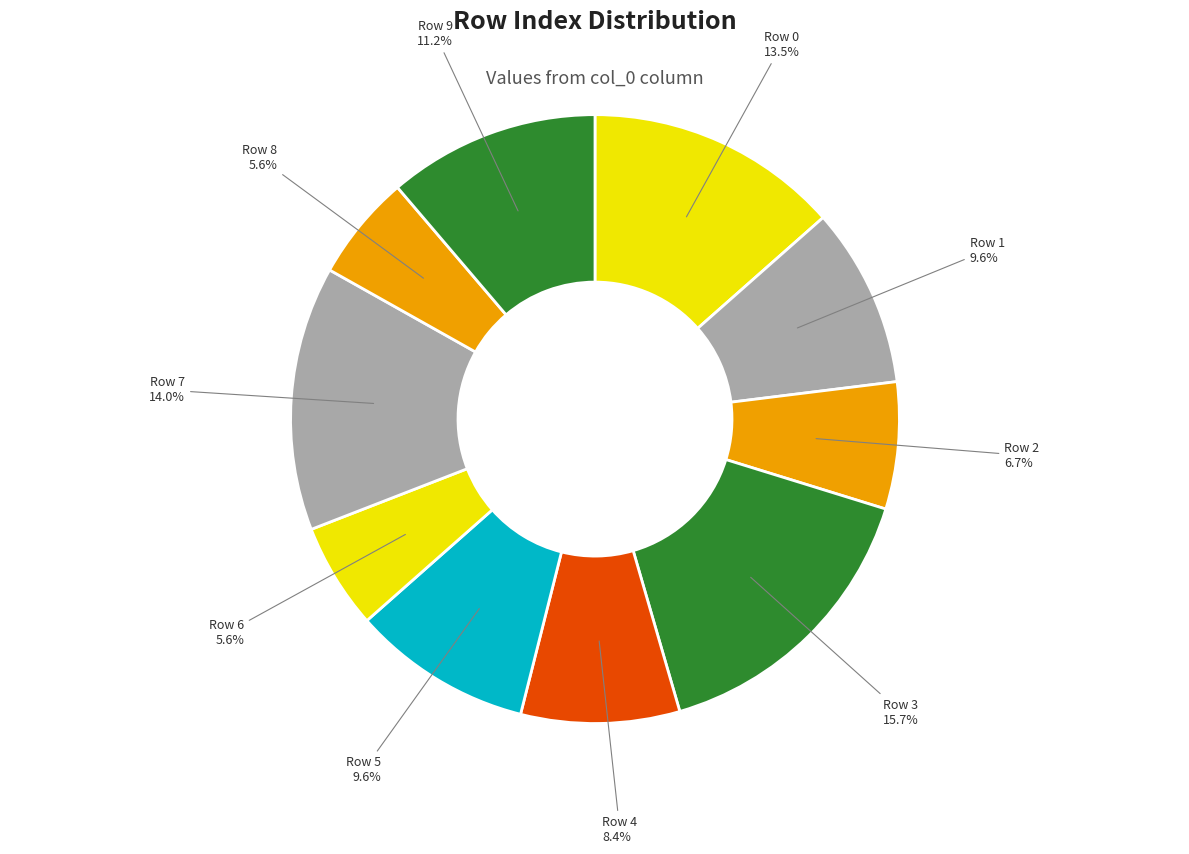

How many segments does this pie chart have?

10